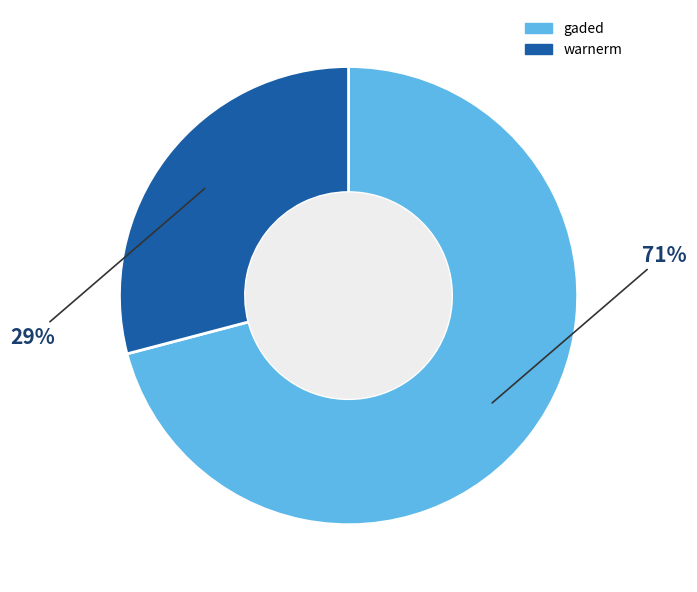

What is the smallest slice in the pie chart?

warnerm